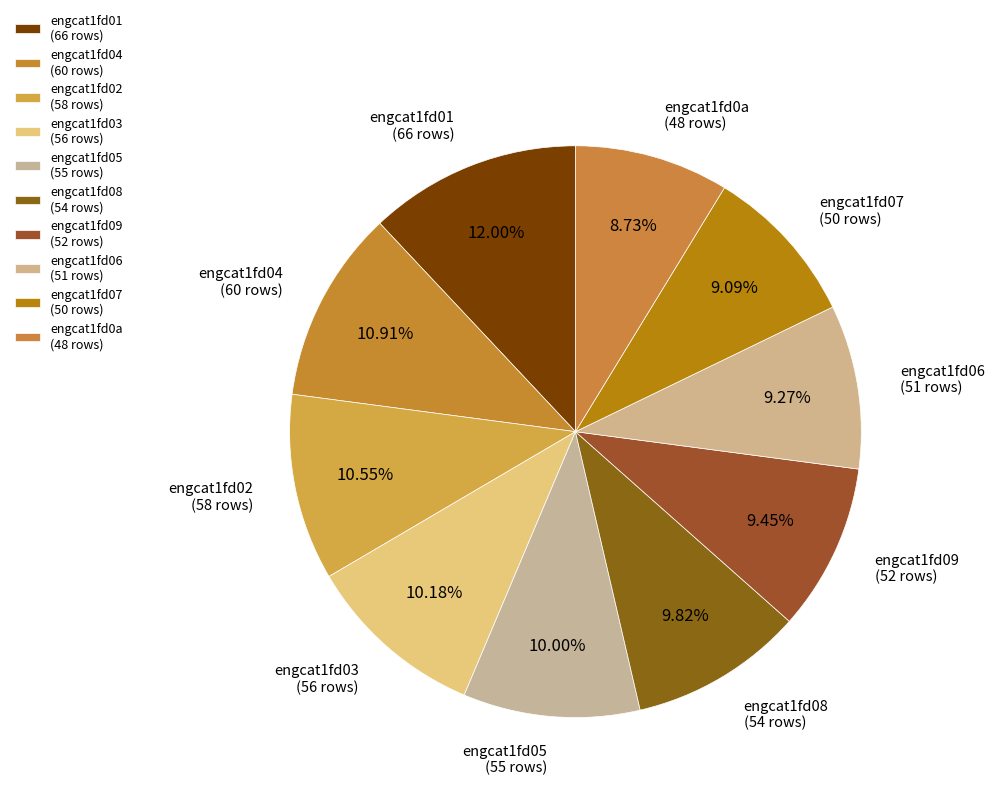

Which category has the smallest portion of the pie?

engcat1fd0a